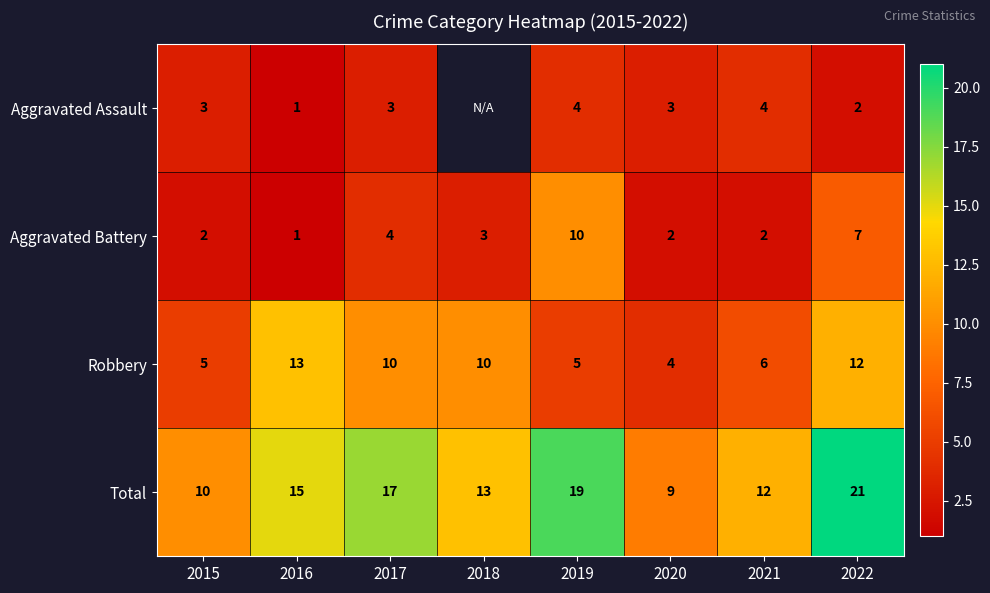

Where does the Aggravated Battery series first go above 3?

2017